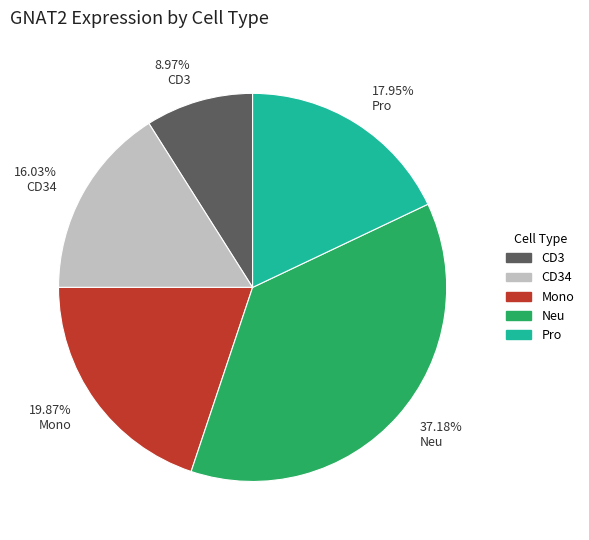

Do 37.18% Neu and 19.87% Mono together represent more than half of the pie?

Yes